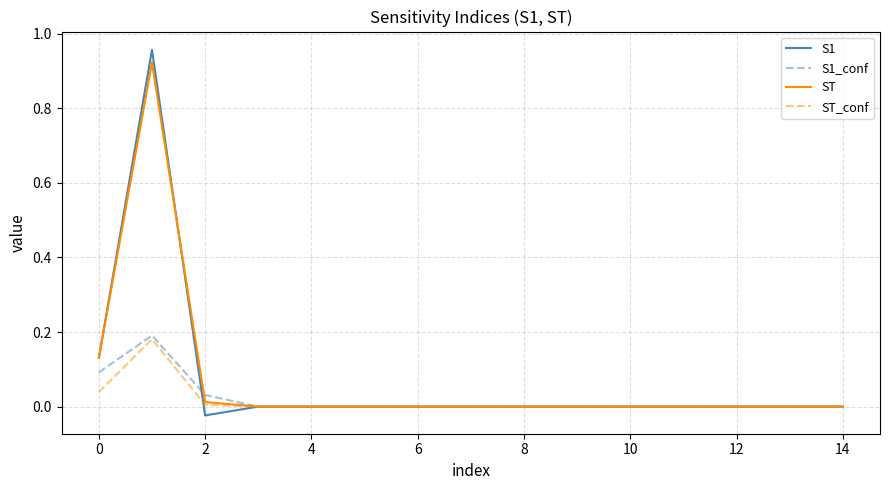

Which series has the largest range (max minus min)?

S1